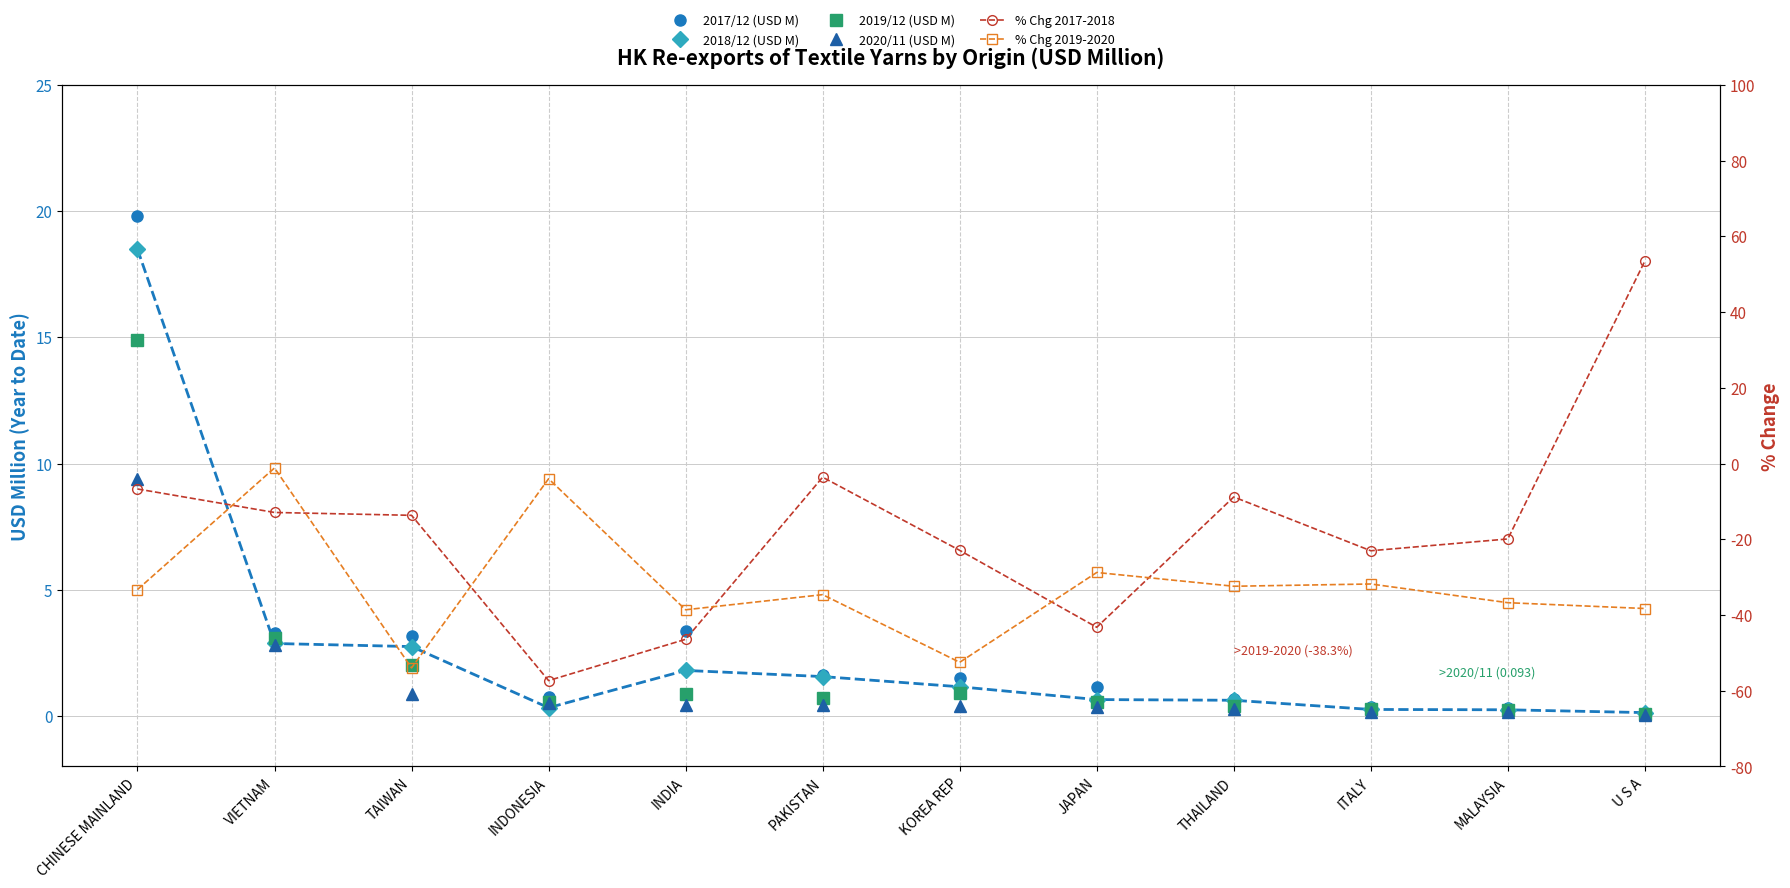

Which label corresponds to the smallest value in the chart?

INDONESIA